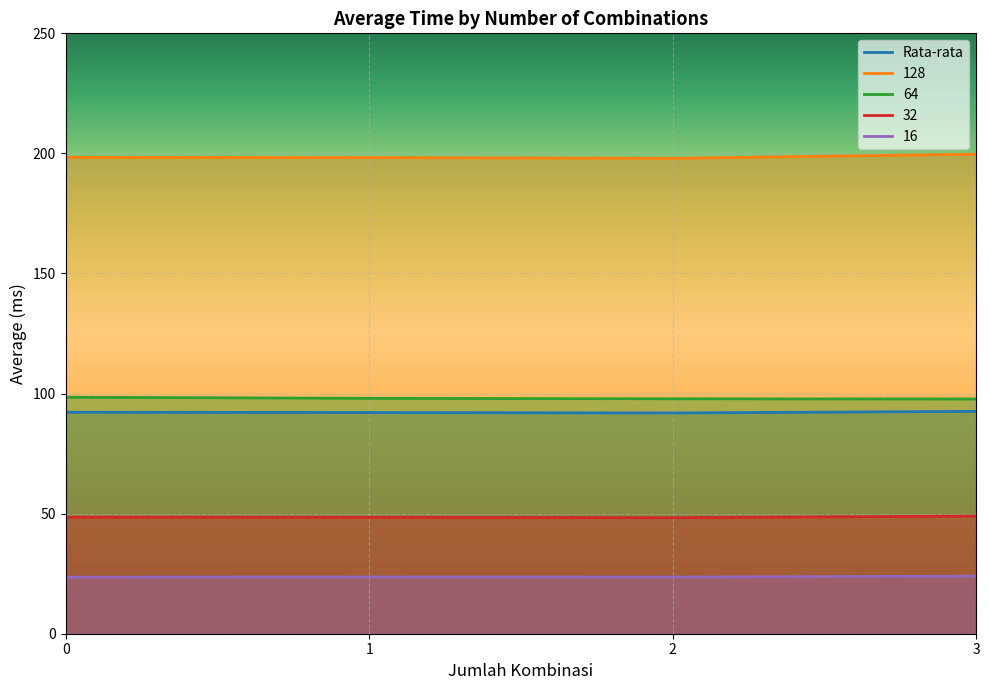

Which has a higher value, 3 or 2?

3